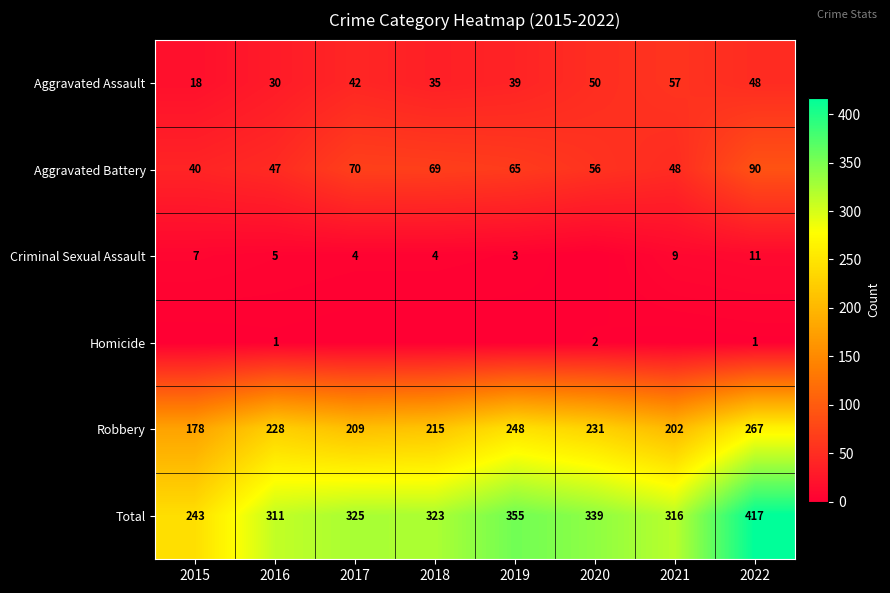

What is the difference between the Robbery values at 2018 and 2015?

37